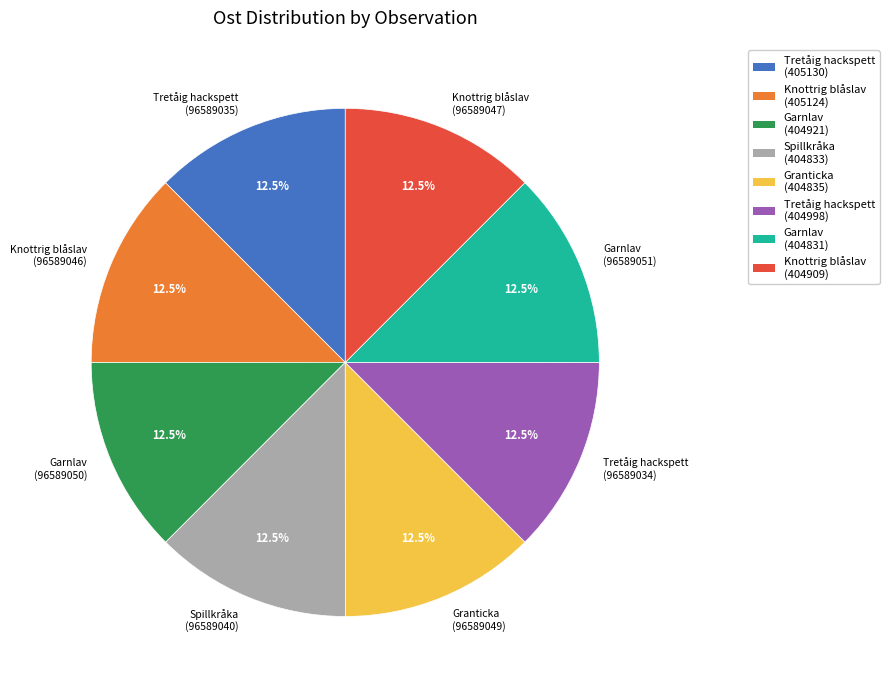

Combined, what portion of the pie is Knottrig blåslav (96589047) and Spillkråka (96589040)?

25.0%